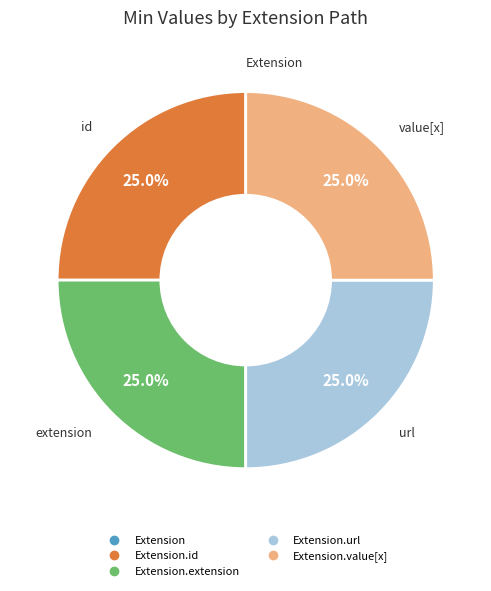

Is there any slice that represents more than half of the pie?

No